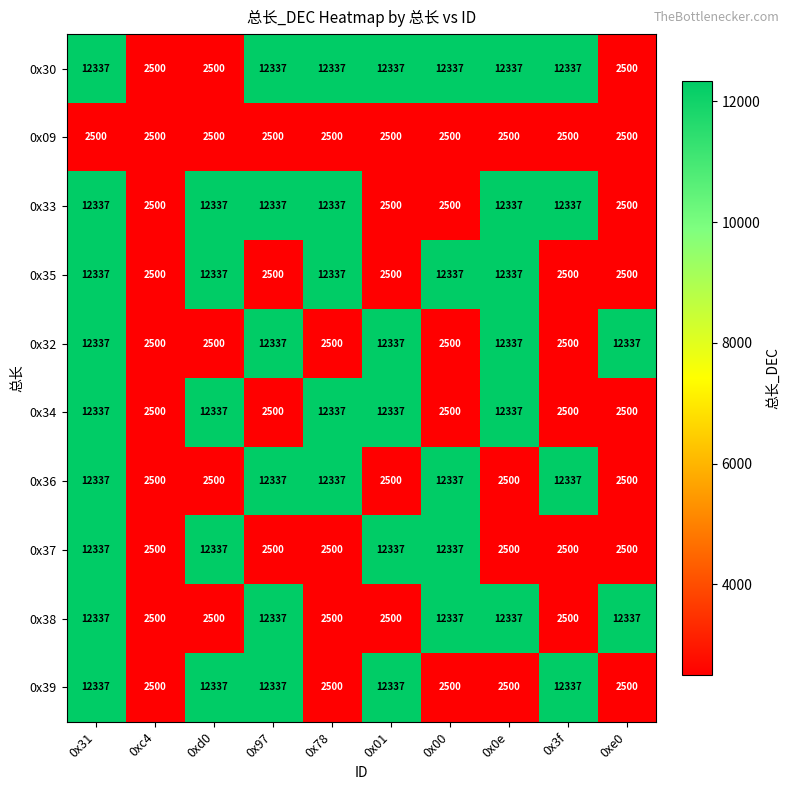

What is the greatest value displayed?

12337